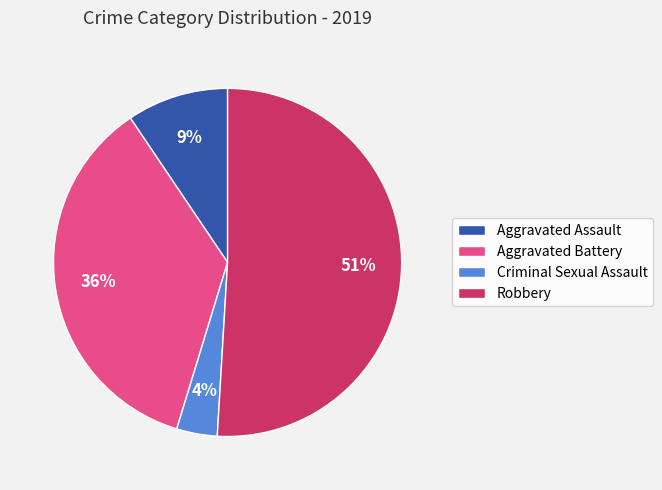

Which category has the smallest portion of the pie?

Criminal Sexual Assault